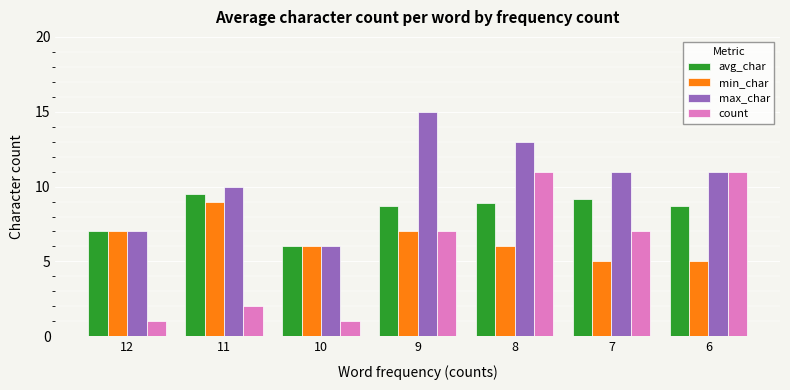

What is the difference between the min_char values at 10 and 9?

1.0